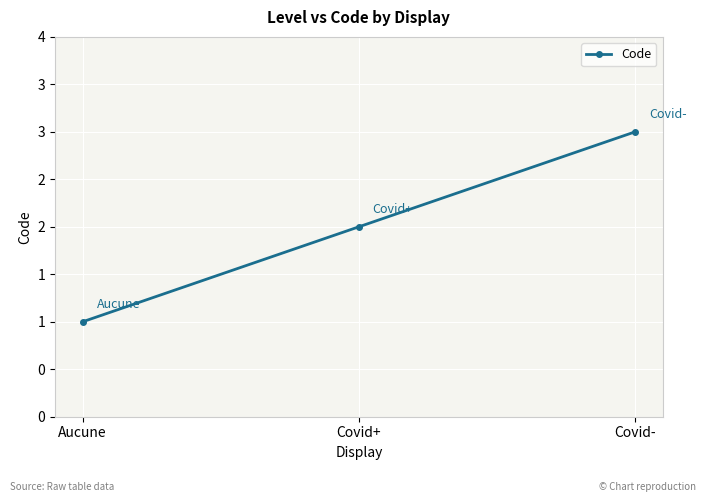

Reading right to left, transcribe all the data shown in this chart.

3	2	1